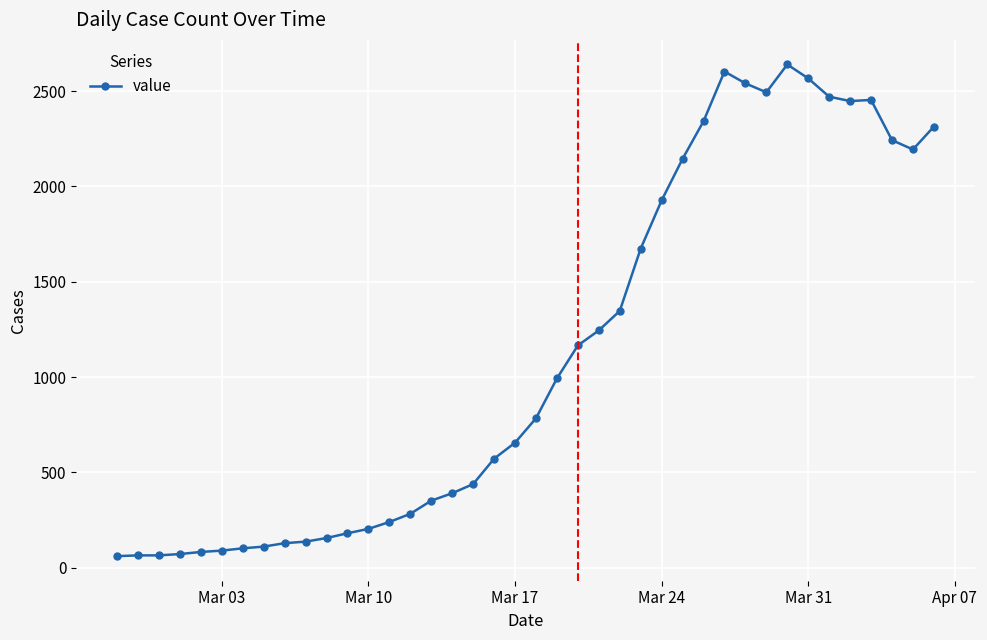

True or false: the data has more than 0 interior local peaks.

True